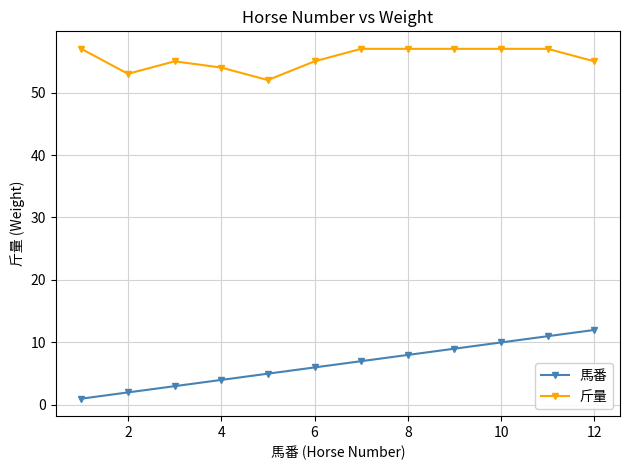

Is this an area chart (filled region under the line)?

No